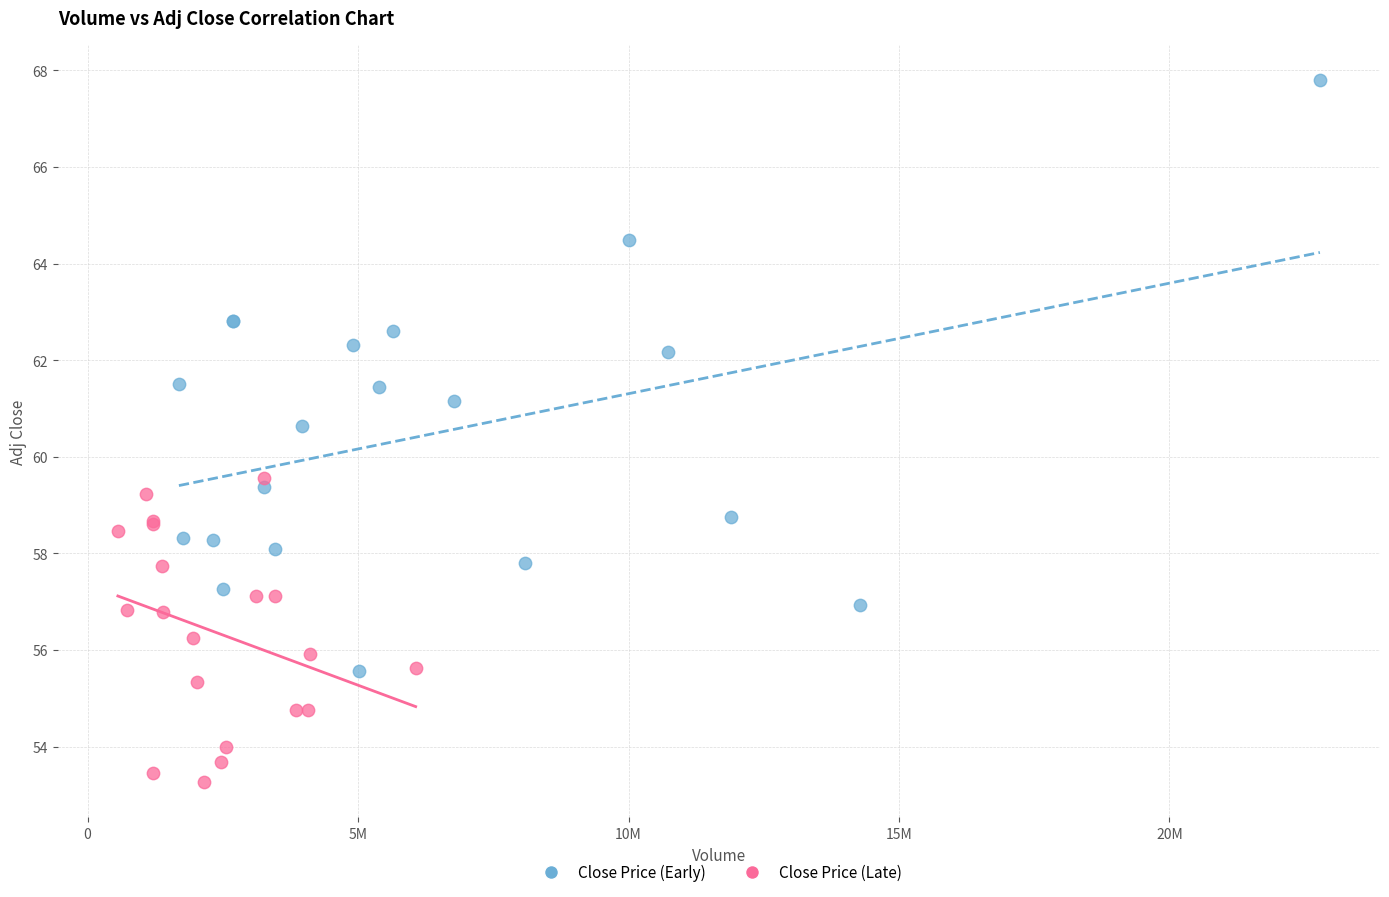

Which series contains the lowest Y value?

Close Price (Late)